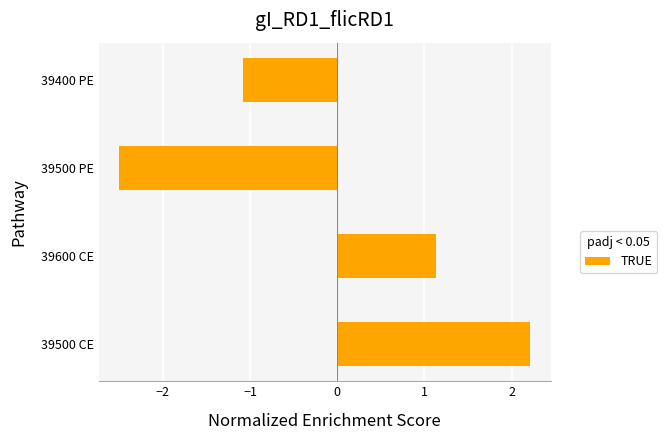

What is the smallest value displayed?

-2.5